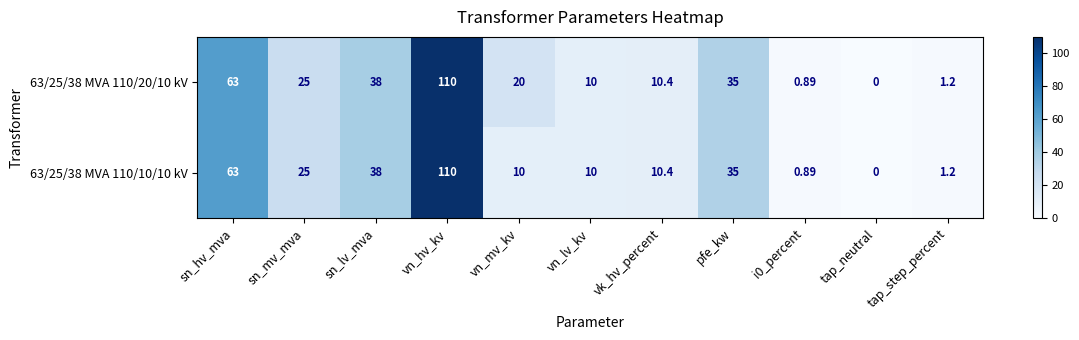

Which category has the lowest value in the 63/25/38 MVA 110/10/10 kV series?

tap_neutral